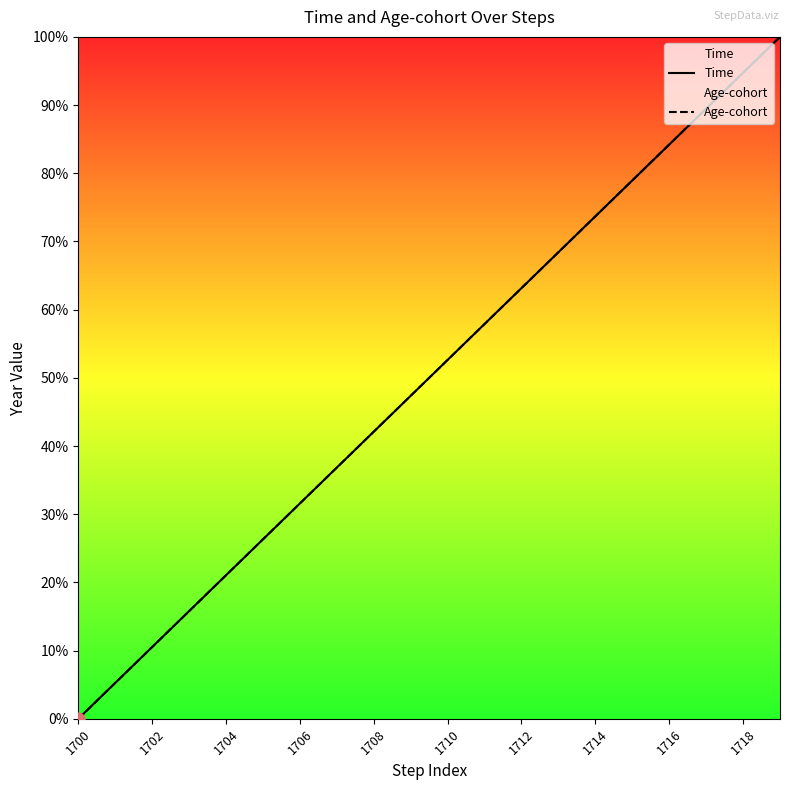

Which series contains the highest Y value?

Time